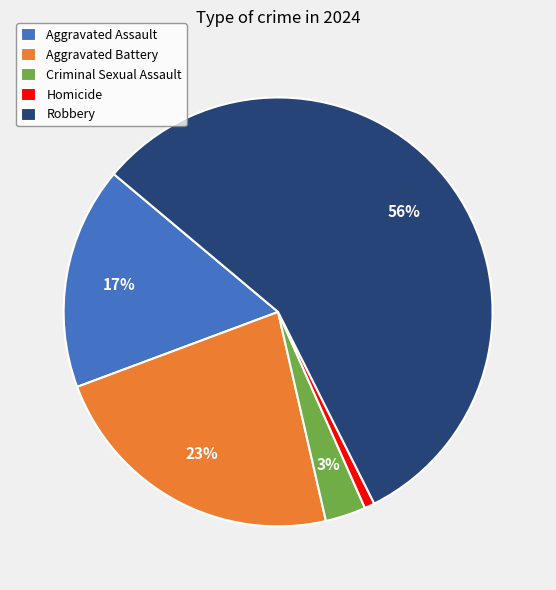

How many slices are in this pie chart?

5